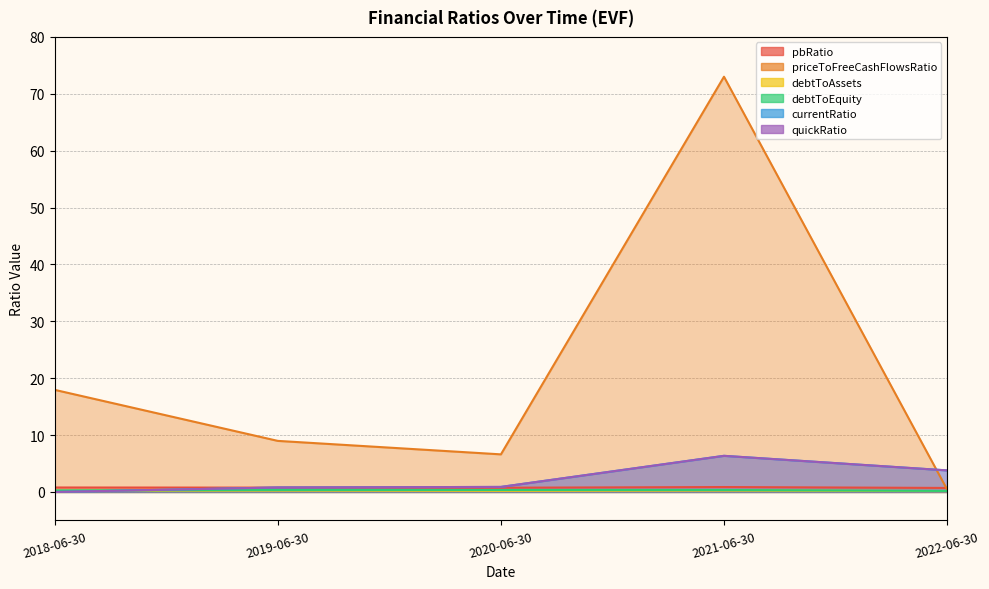

Does the chart have visible grid lines?

Yes